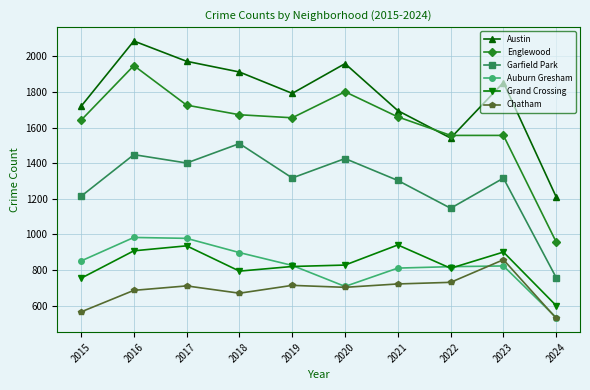

Is the value of Grand Crossing at 2020 greater than the value of Englewood at 2023?

No